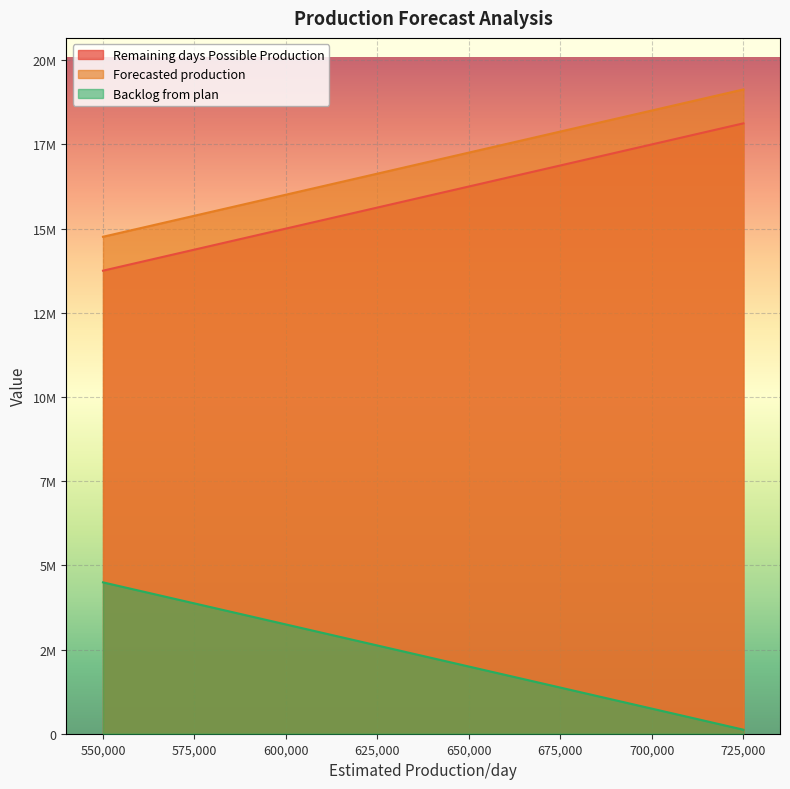

At which label is Forecasted production closest to 16944379?

620000